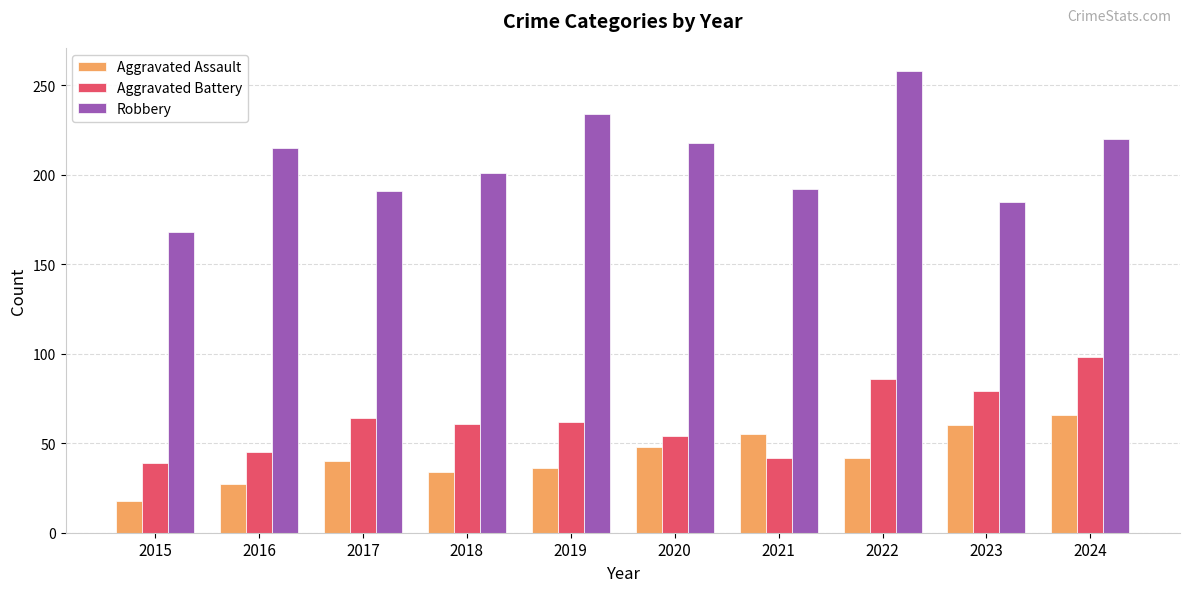

What value does the Aggravated Battery series have at 2019, to the nearest 5?

60